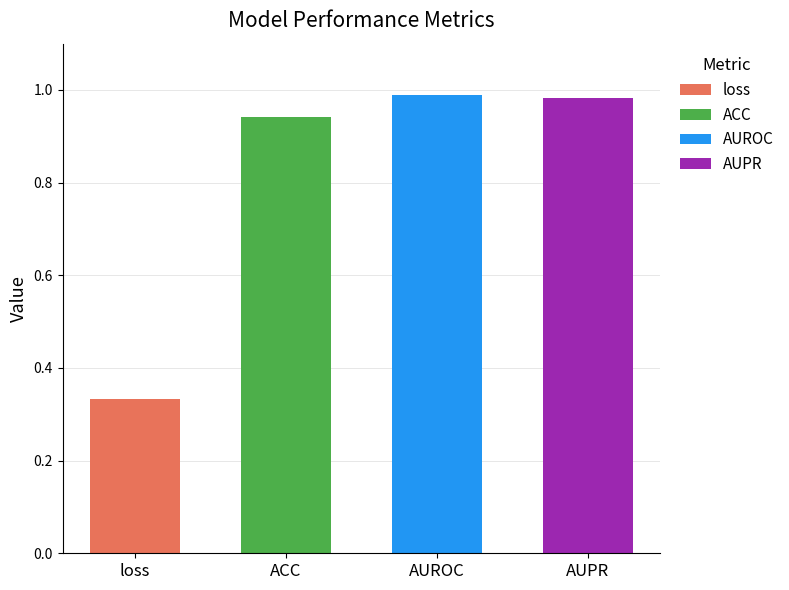

Does the chart contain stacked bars?

No